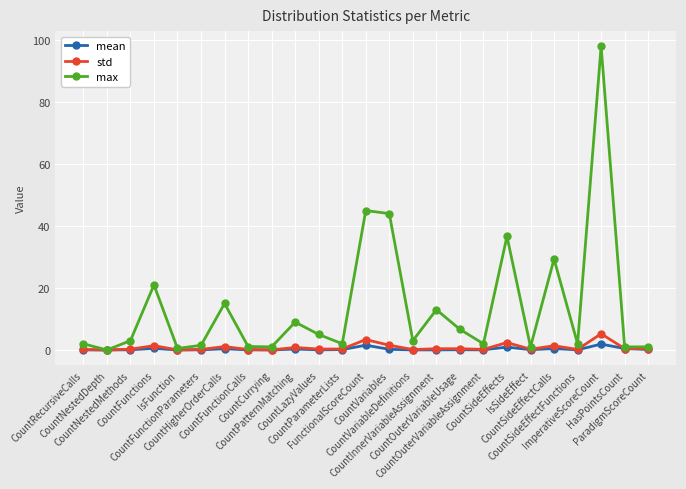

Does the chart have visible grid lines?

Yes